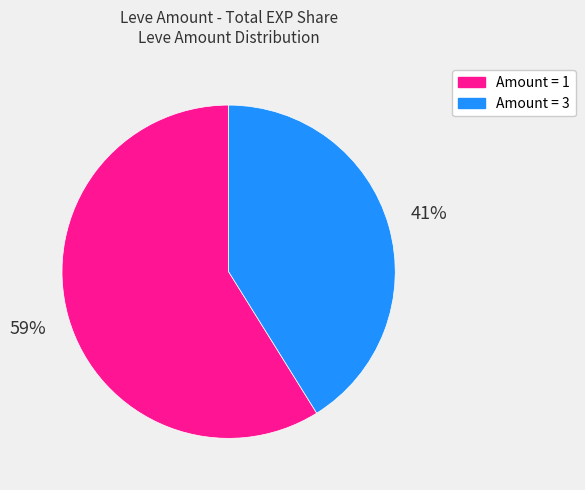

What is the majority slice?

Amount = 1